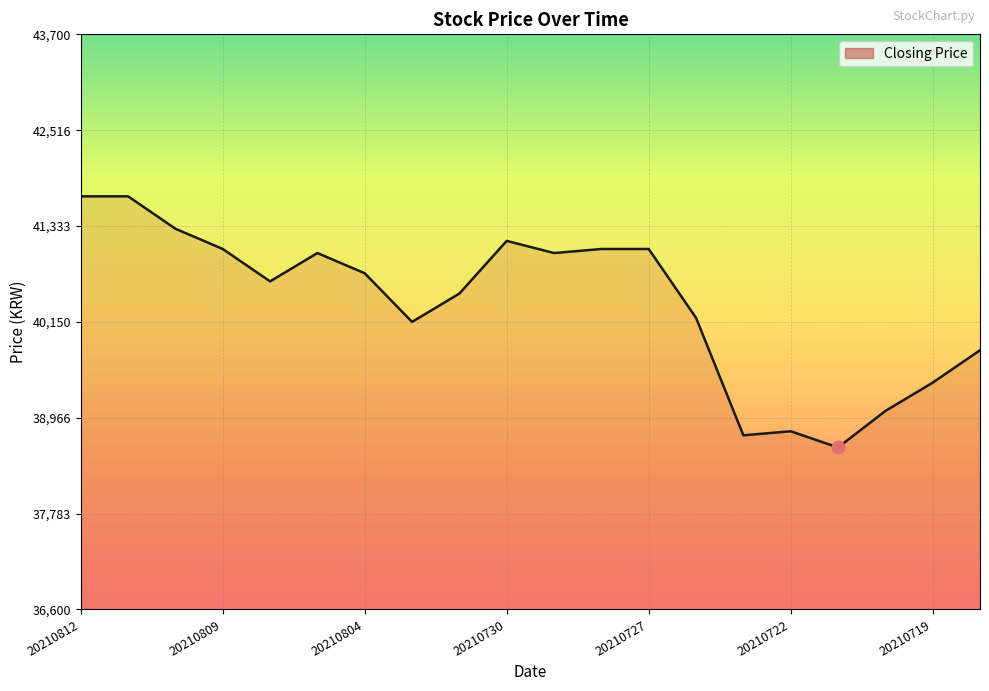

What is the greatest value displayed?

41700